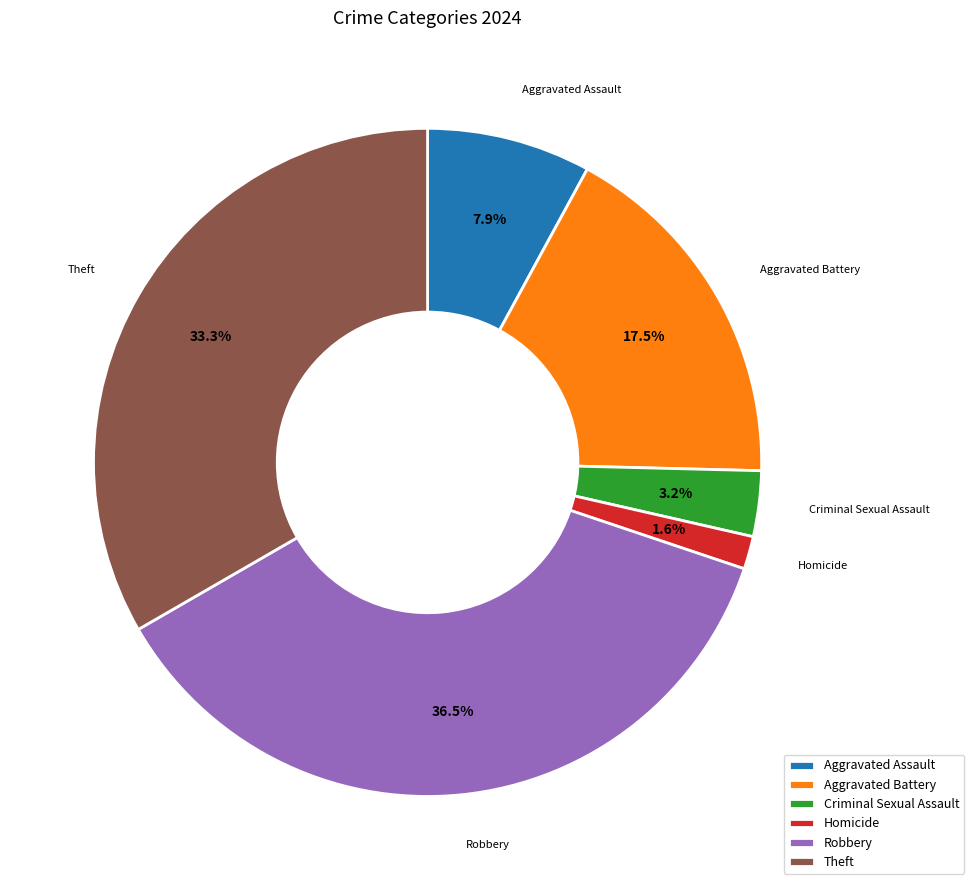

Which slice is the smallest?

Homicide